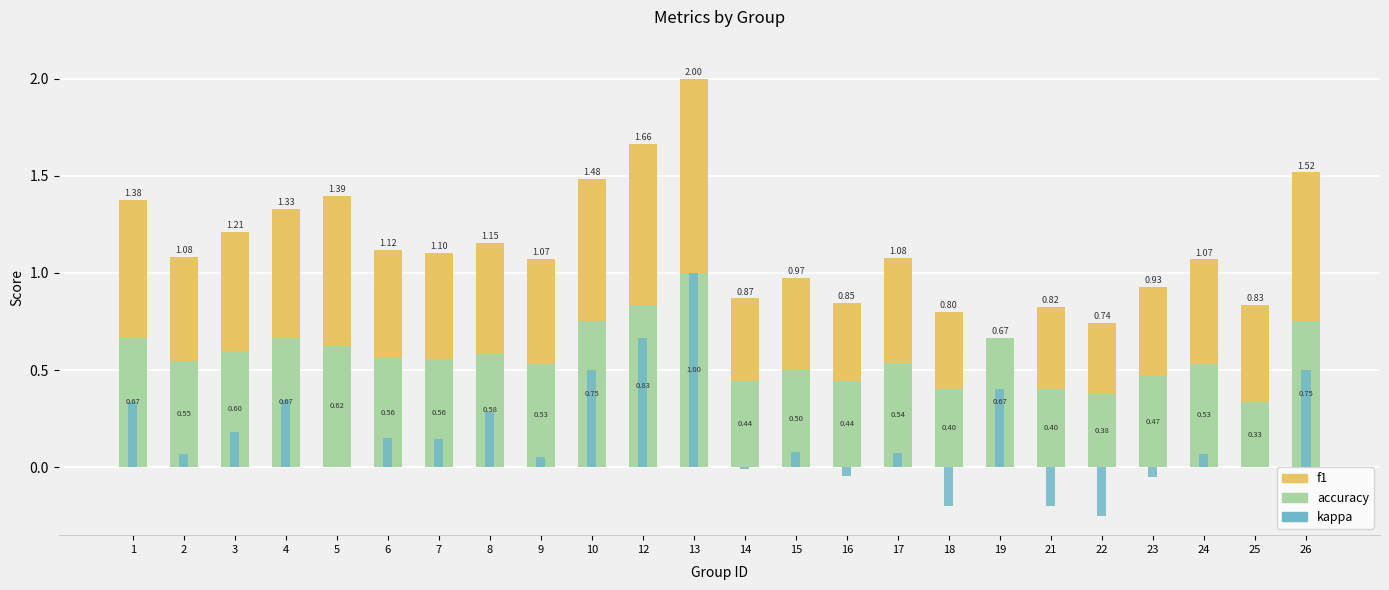

How many bars are there in each group?

3